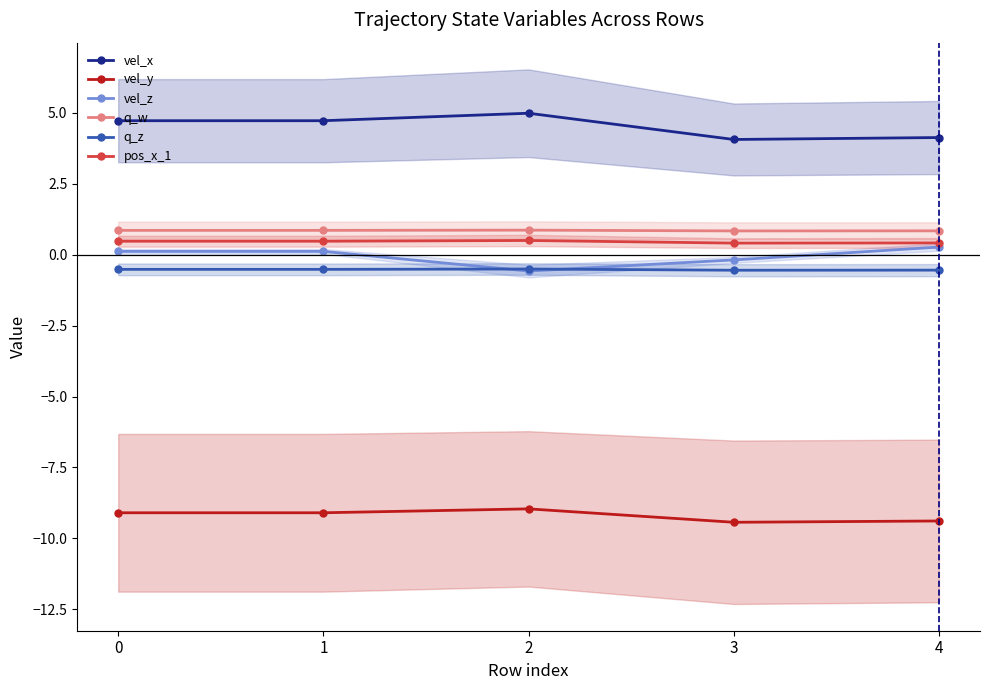

How many values in vel_z are above zero?

3